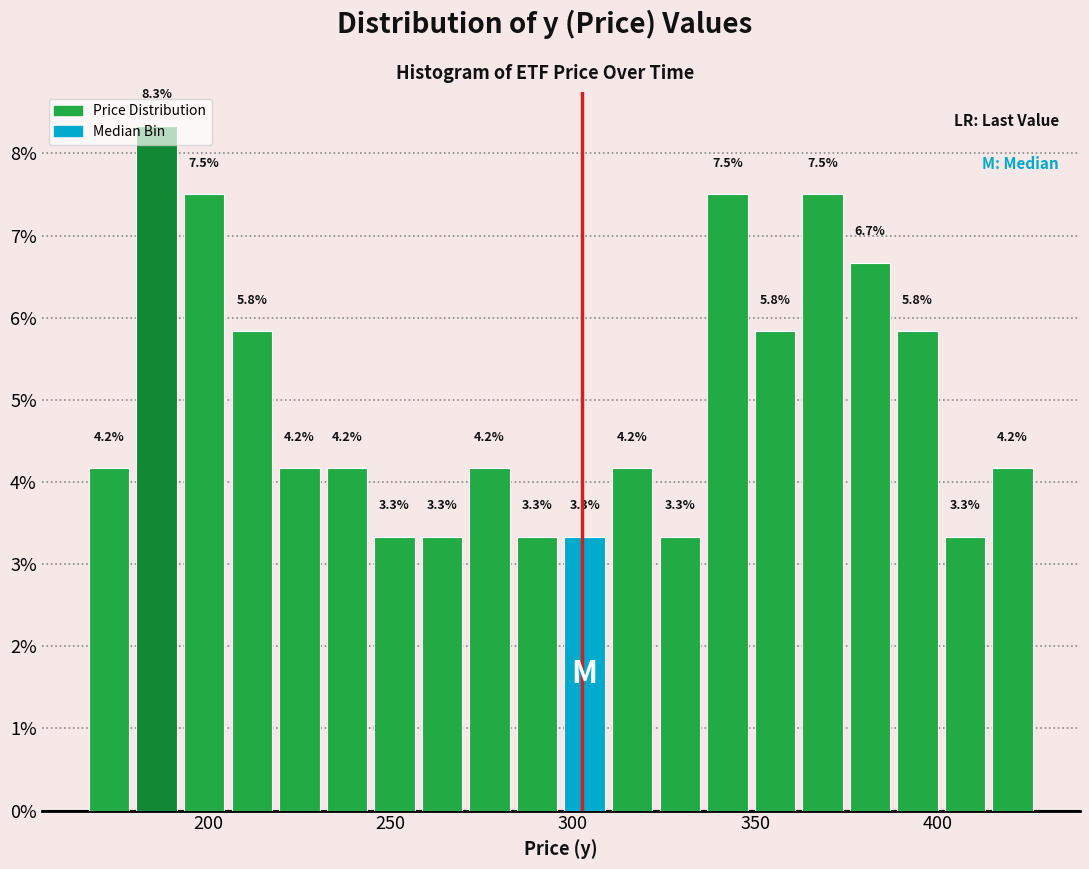

Read against the x-axis, roughly where is the centre of the tallest bar?

185